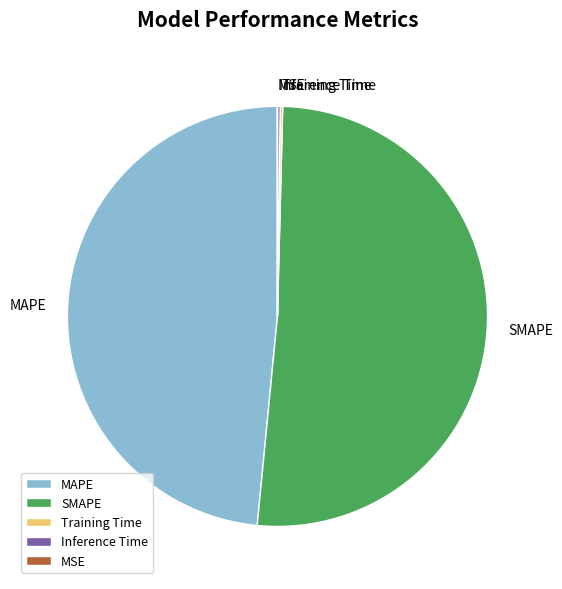

What is the largest slice in the pie chart?

SMAPE